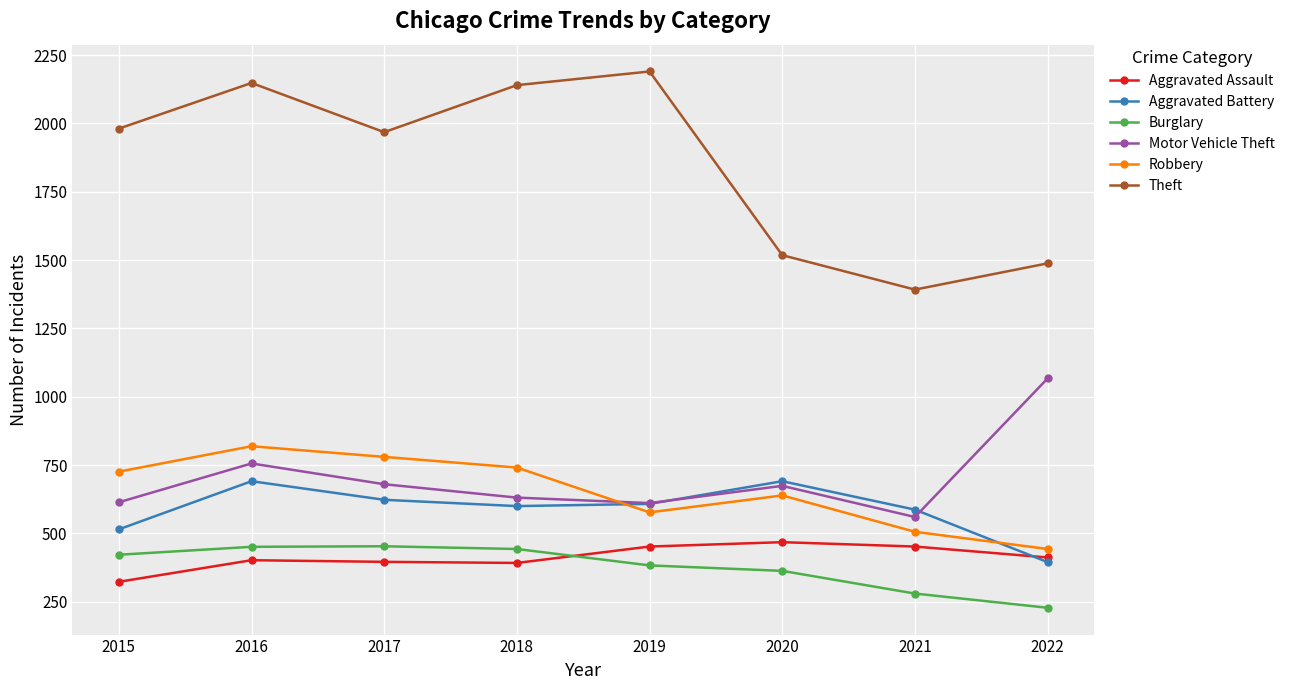

What is the average value of the Motor Vehicle Theft series?

699